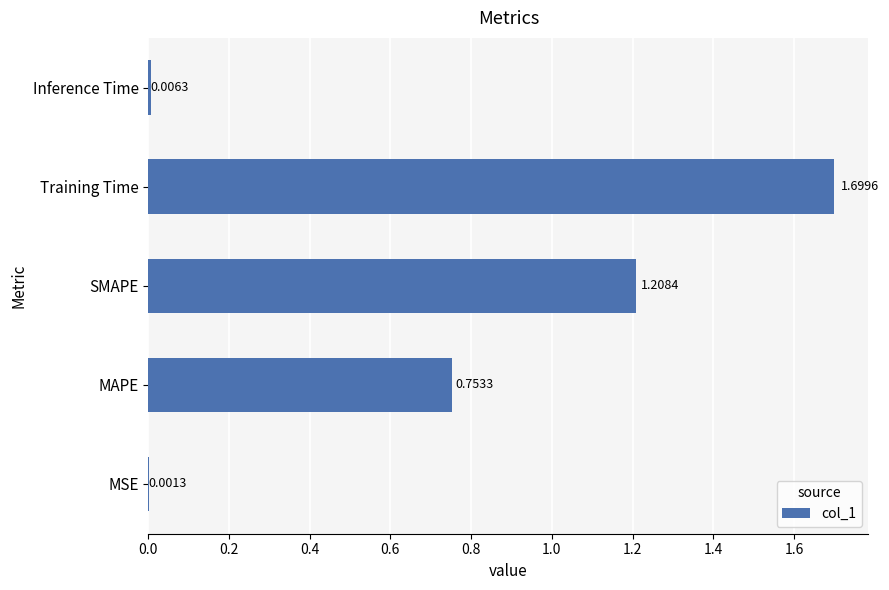

Which label corresponds to the largest value in the chart?

Training Time